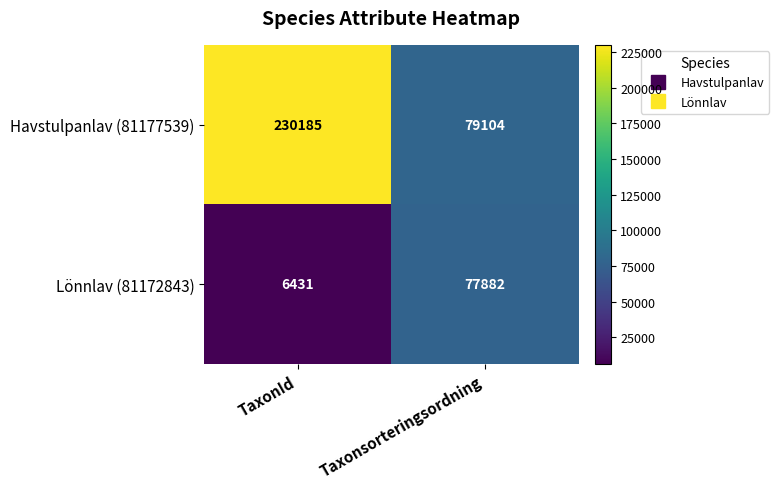

How many series are shown in this chart?

2